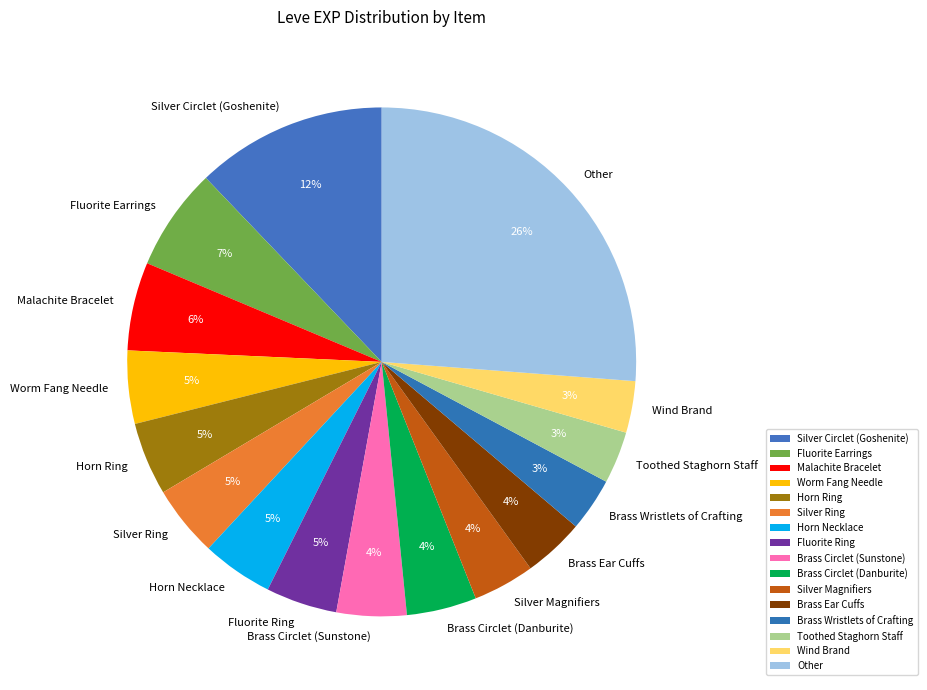

Is the sum of Toothed Staghorn Staff and Worm Fang Needle greater than half?

No